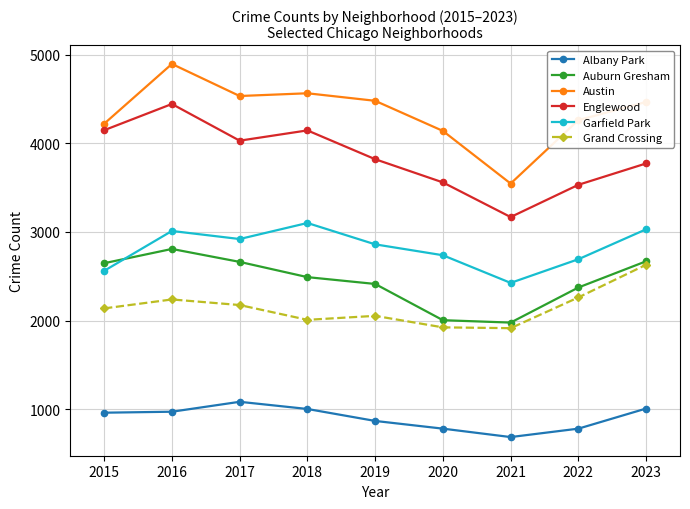

Rank the series at 2023 from lowest to highest value.

Albany Park, Grand Crossing, Auburn Gresham, Garfield Park, Englewood, Austin